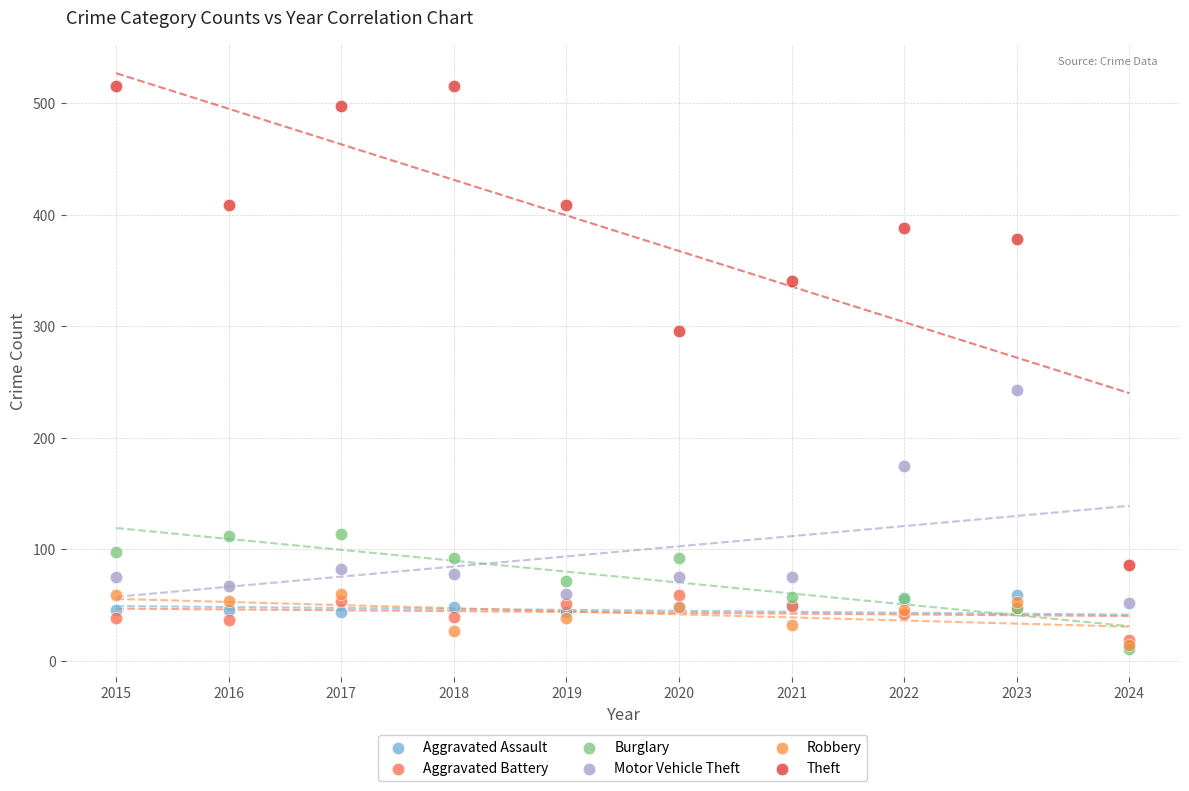

Across all series, what Y value is closest to 263?

243